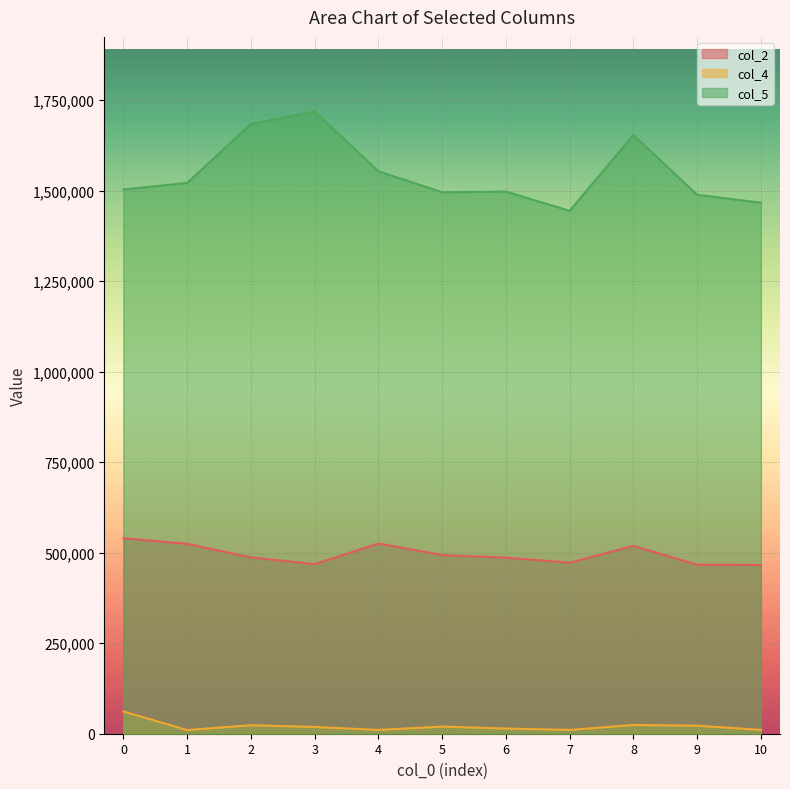

What is the value of the col_5 point at the 8th from the left?

1444166